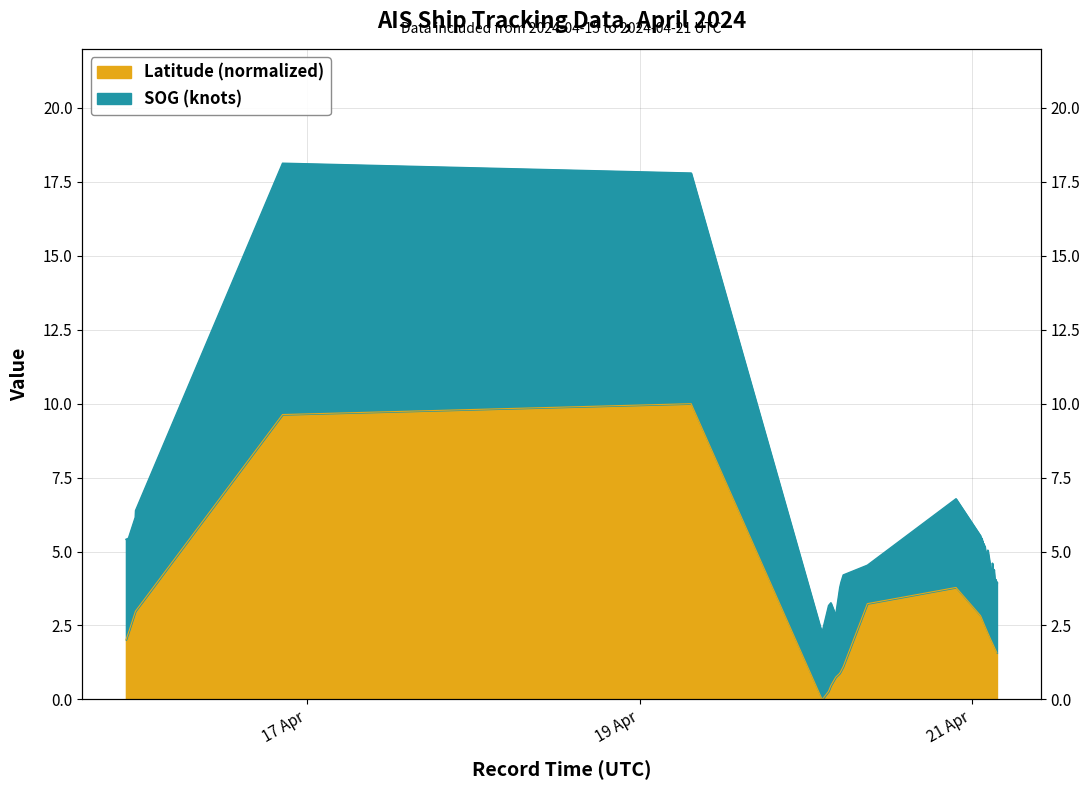

Rank the categories by value from highest to lowest.

2024-04-19 07:26:26, 2024-04-16 20:28:06, 2024-04-20 21:39:38, 2024-04-20 08:51:48, 2024-04-15 23:14:59, 2024-04-15 23:12:28, 2024-04-21 01:12:34, 2024-04-21 01:13:34, 2024-04-21 01:19:36, 2024-04-21 01:24:37, 2024-04-21 01:27:44, 2024-04-21 01:31:13, 2024-04-21 01:35:14, 2024-04-21 01:40:44, 2024-04-21 01:45:46, 2024-04-21 01:48:46, 2024-04-21 02:01:16, 2024-04-15 22:13:48, 2024-04-21 02:15:16, 2024-04-21 02:33:50, 2024-04-15 21:52:14, 2024-04-21 02:46:52, 2024-04-21 02:49:53, 2024-04-21 02:54:24, 2024-04-21 02:56:24, 2024-04-21 03:02:56, 2024-04-21 03:05:55, 2024-04-21 03:08:26, 2024-04-21 03:22:58, 2024-04-21 03:24:30, 2024-04-21 03:30:30, 2024-04-21 03:34:30, 2024-04-20 05:22:42, 2024-04-20 05:03:10, 2024-04-20 04:52:39, 2024-04-20 04:17:35, 2024-04-20 03:35:59, 2024-04-20 03:15:55, 2024-04-20 02:07:09, 2024-04-20 02:21:42